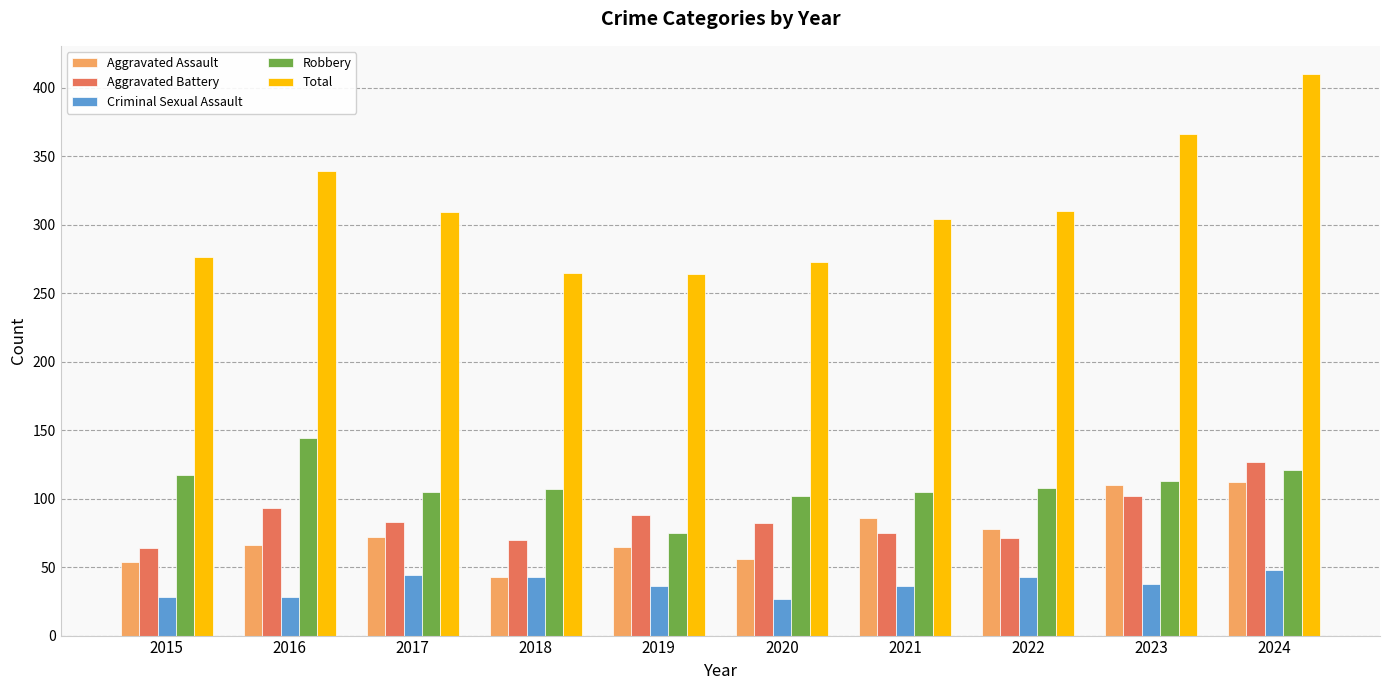

Is it true that Robbery equals 179 at 2024?

False